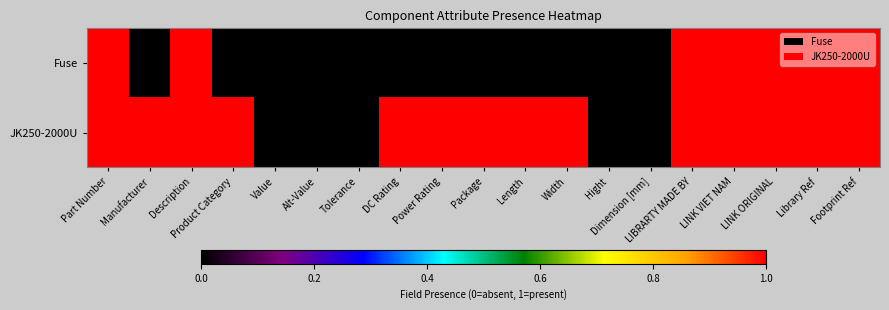

Between Manufacturer and Product Category, which is larger?

Manufacturer